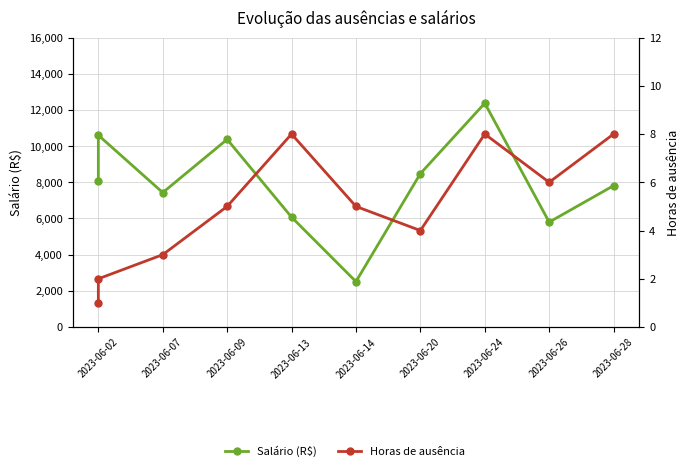

What is the value of the Horas de ausência point at the 9th from the left?

6.0